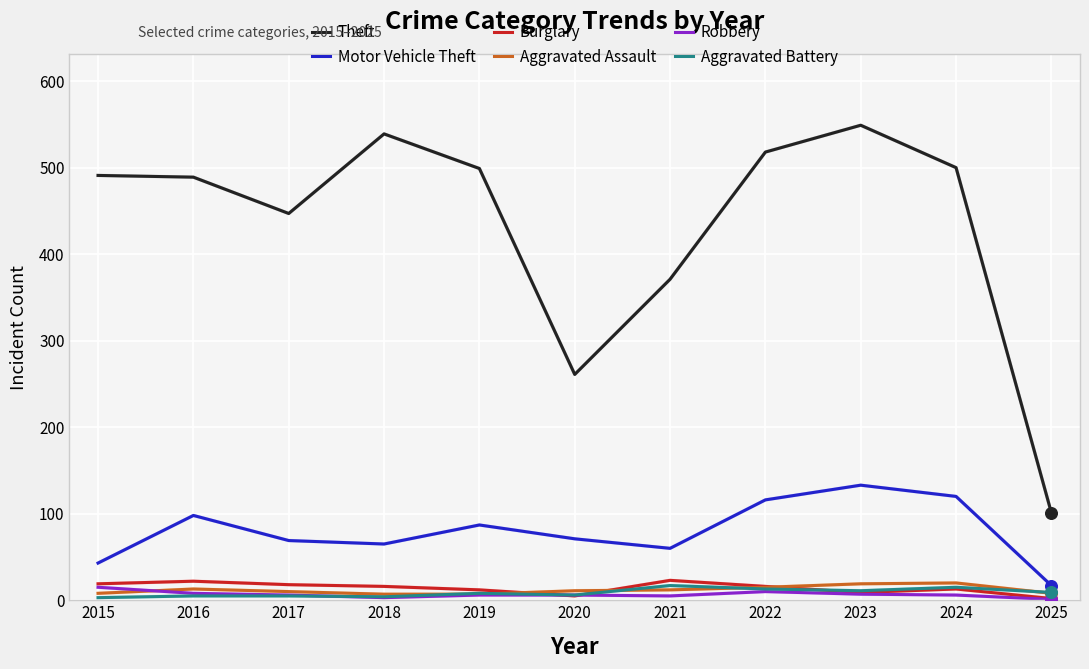

Which series has the widest spread of values?

Theft